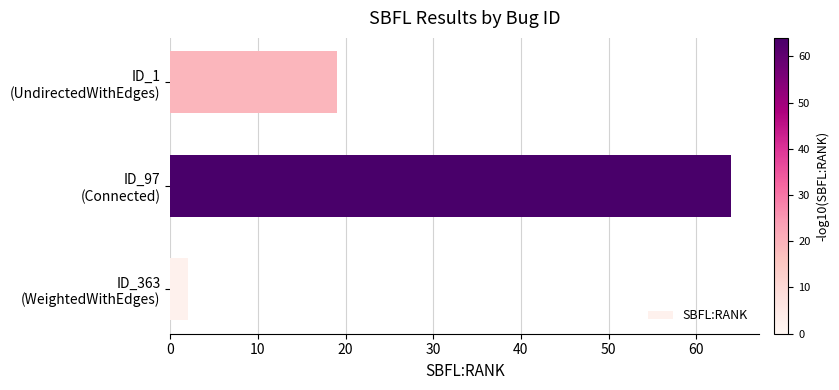

What is the sum of all values?

85